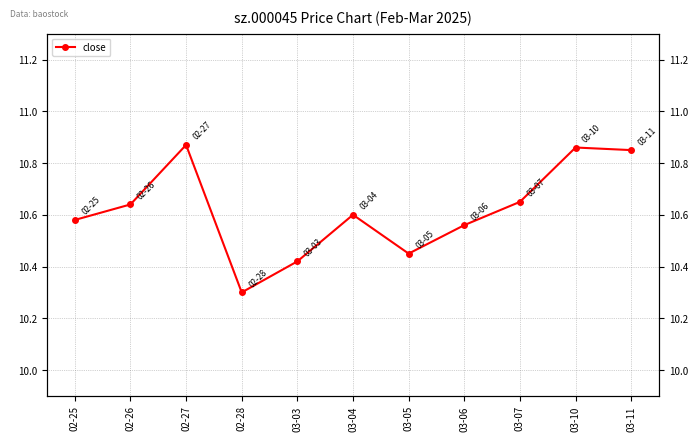

What is the sum of all values?

116.8